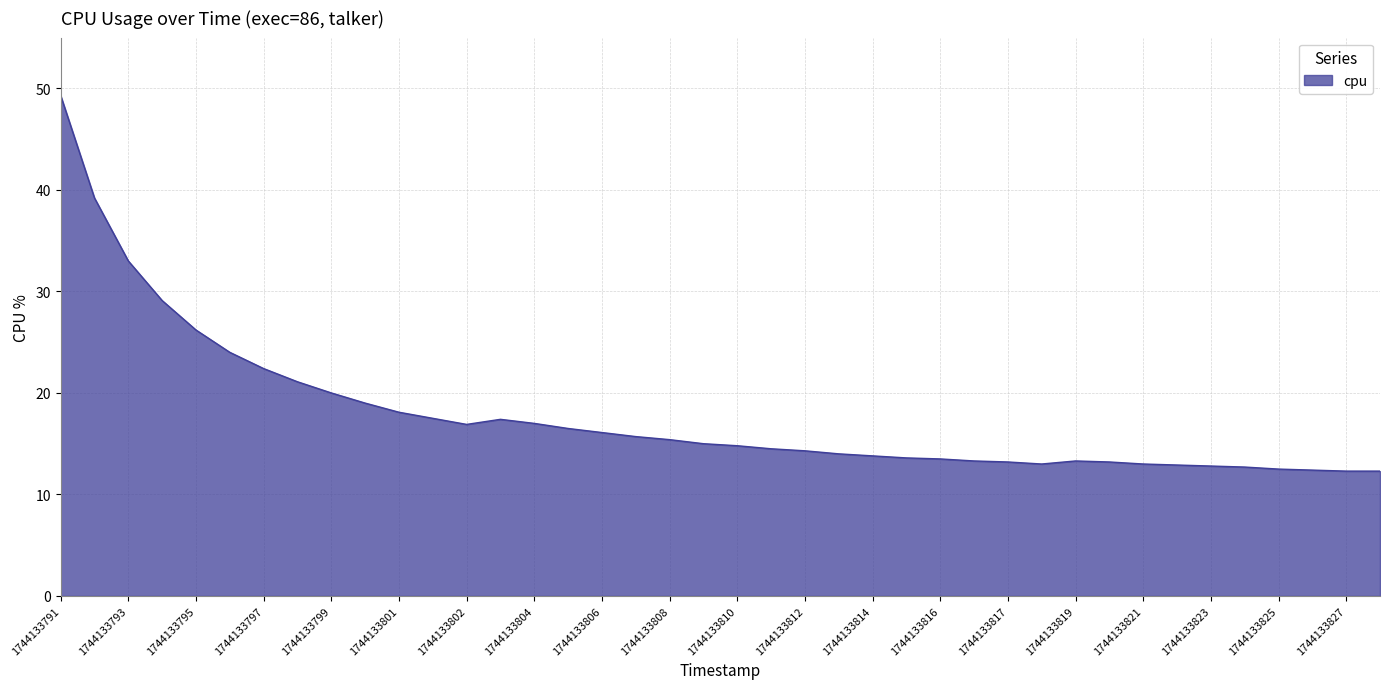

What is the maximum value shown in the chart?

49.3